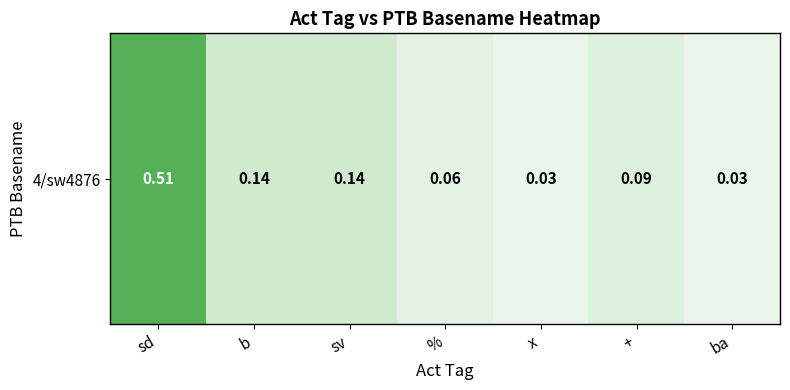

Reading left to right, list all the values displayed in this chart.

sd=0.5	b=0.1	sv=0.1	%=0.1	x=0.0	+=0.1	ba=0.0